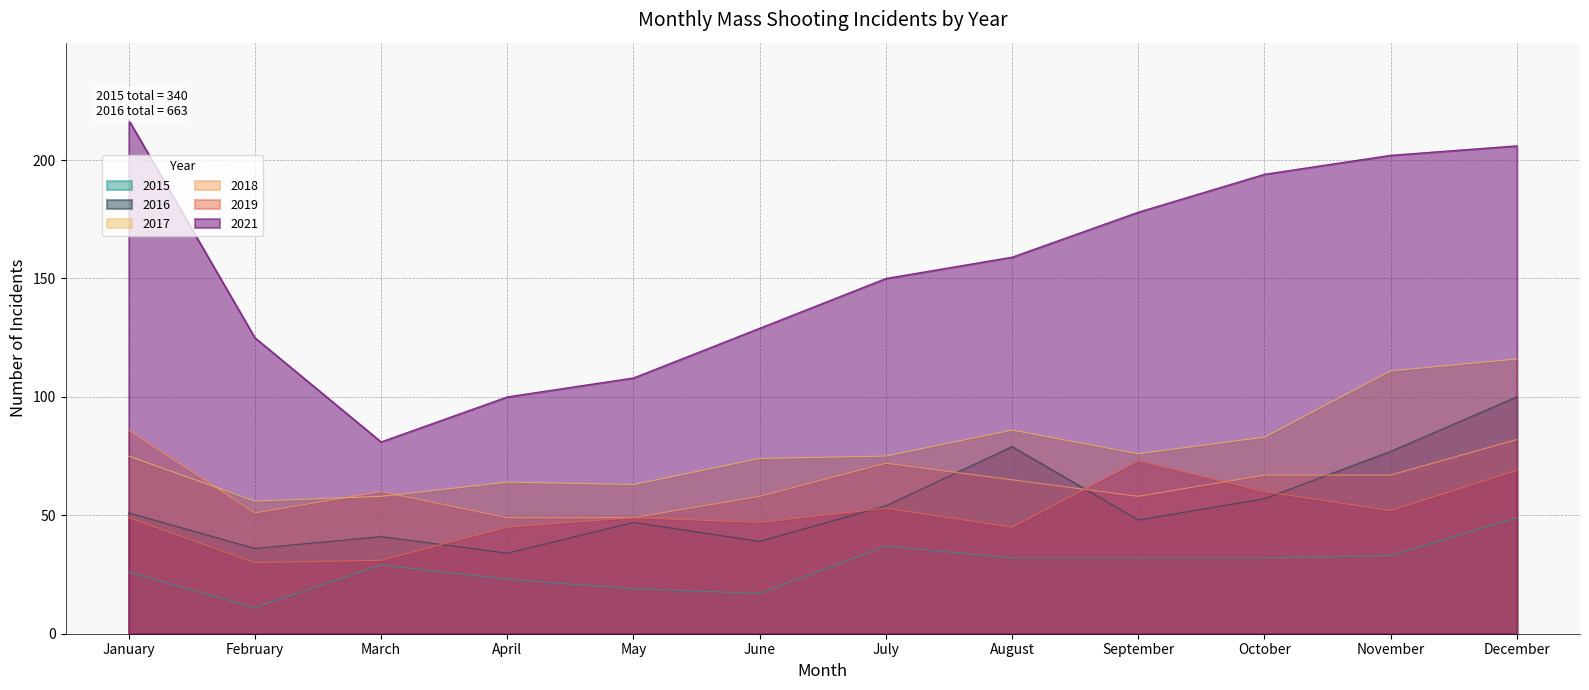

What is the approximate value of 2017 at April, to the nearest 10?

60